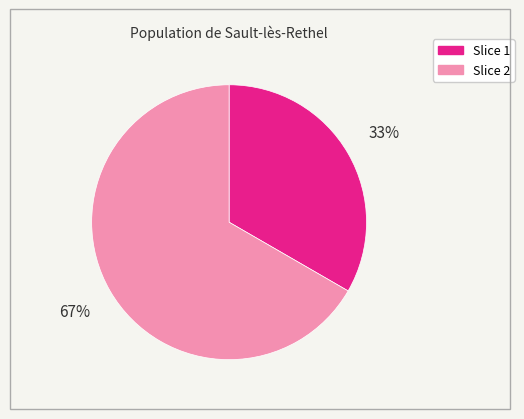

Is there a majority slice in this chart?

Yes